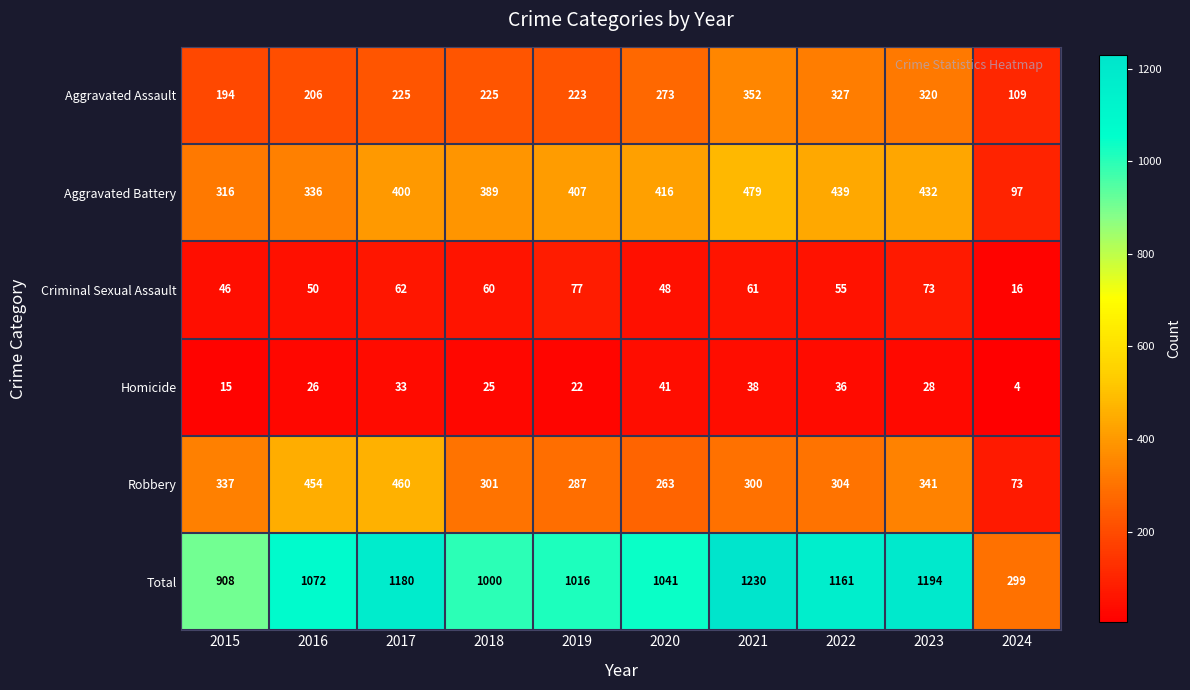

What is the difference between the maximum and minimum values in the Homicide series?

37